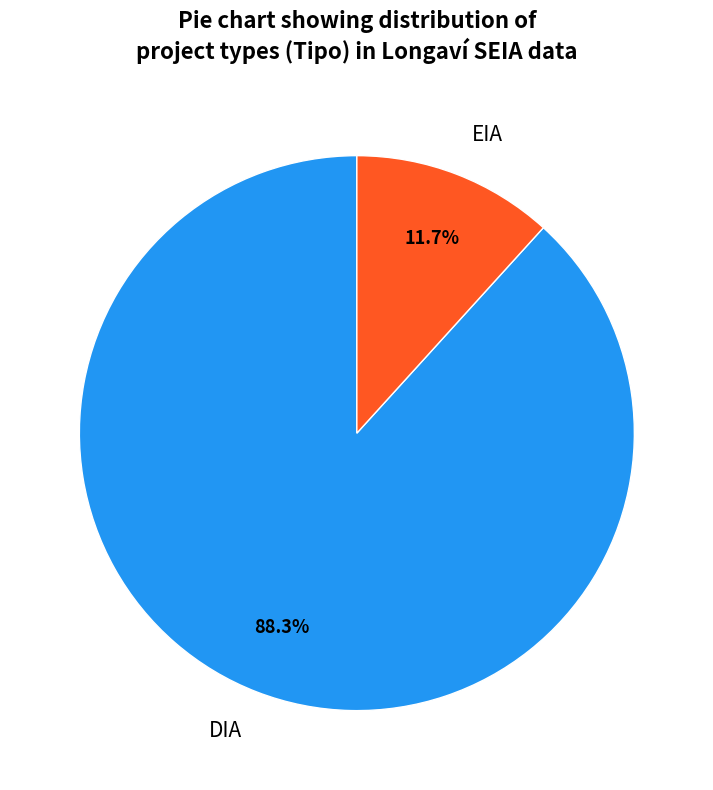

How many slices are in this pie chart?

2